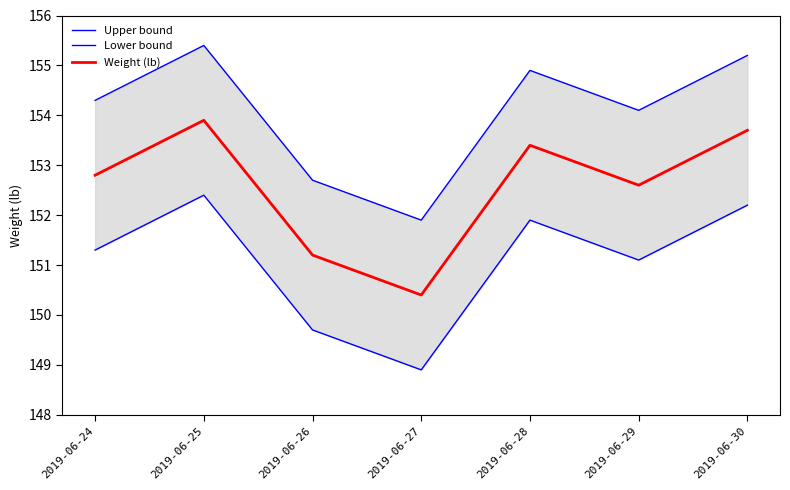

True or false: Weight (lb) has more than 0 points higher than both neighbors.

True